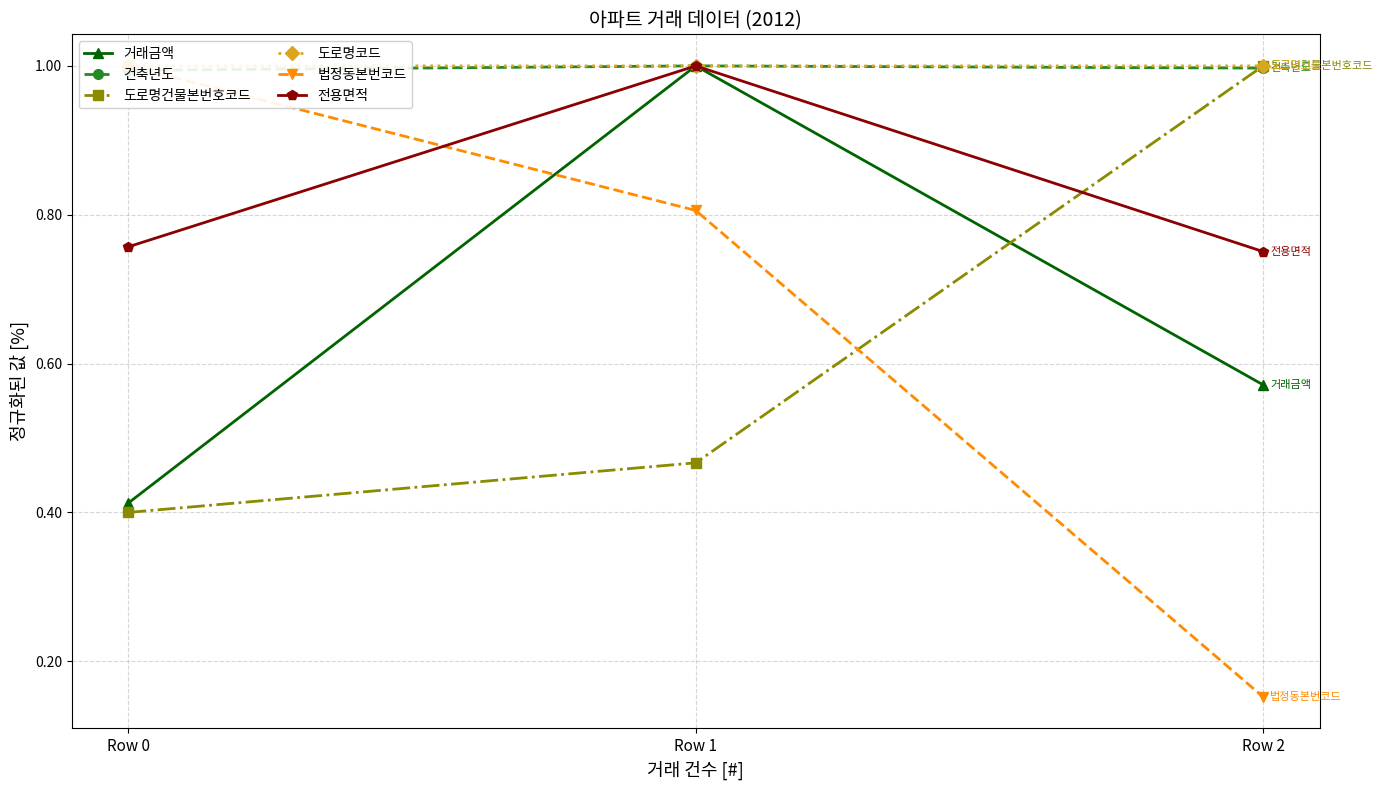

At which category is the sum across all series the highest?

Row 1